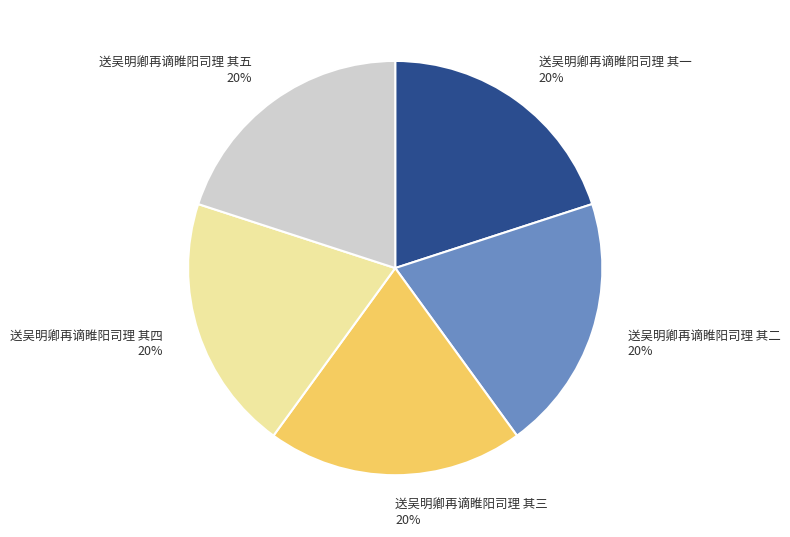

Approximately how many times larger is the value at 送吴明卿再谪睢阳司理 其四 compared to 送吴明卿再谪睢阳司理 其三?

1.0